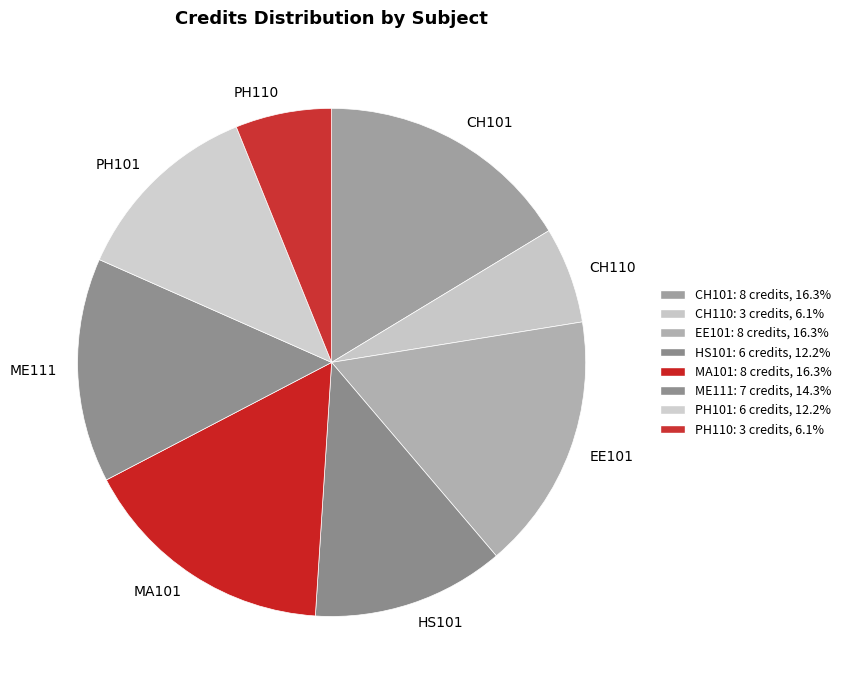

Is it true that ME111 is 5% of the pie?

False